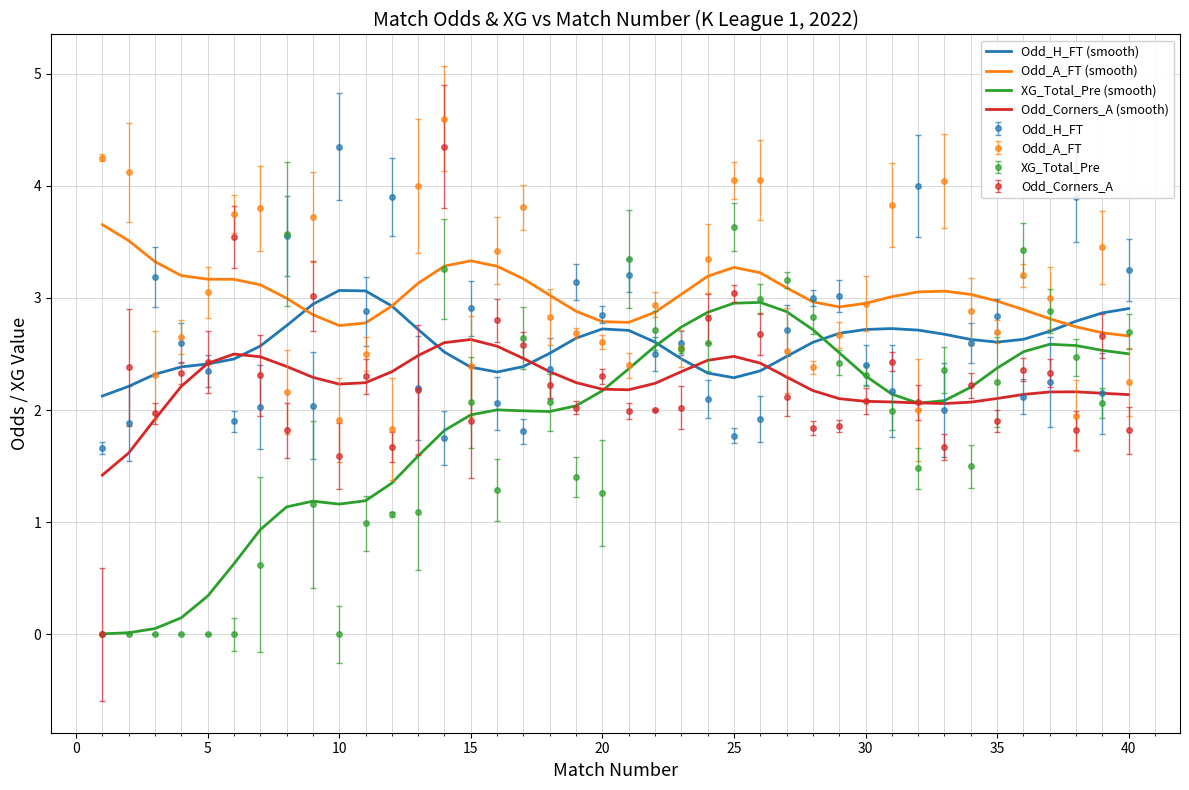

Which series has the widest spread of values?

Odd_Corners_A